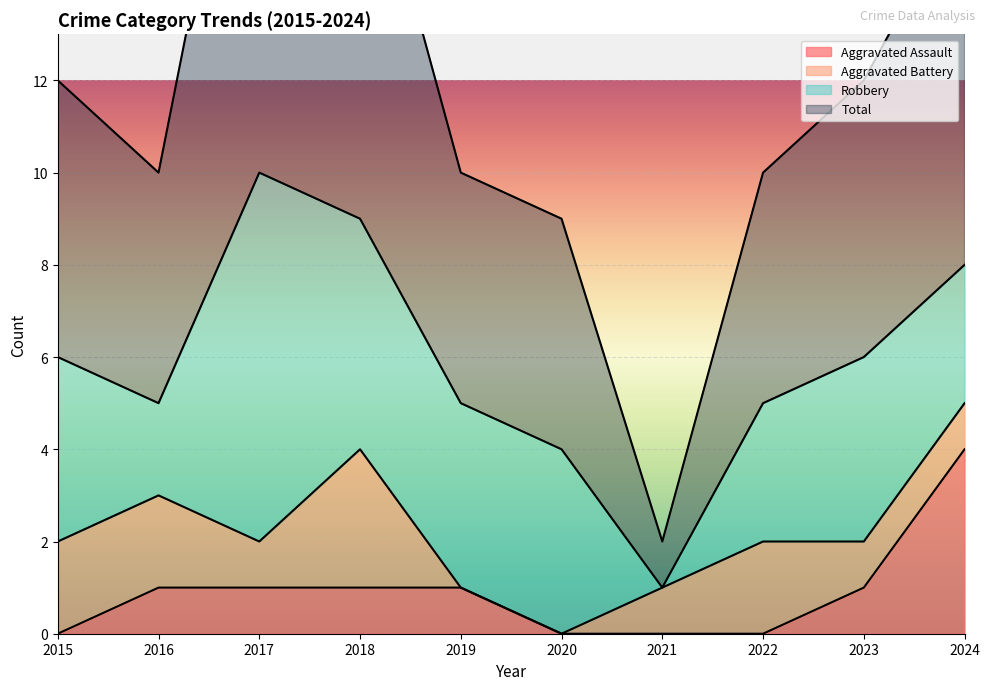

How many values in Aggravated Assault are above zero?

6